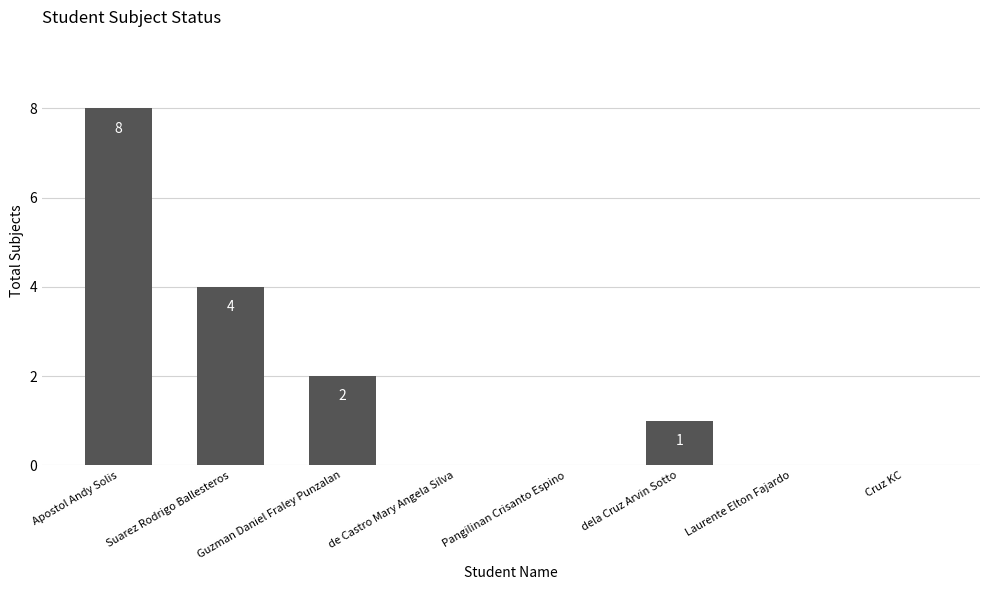

Reading right to left, list all the values displayed in this chart.

Cruz KC=0	Laurente Elton Fajardo=0	dela Cruz Arvin Sotto=1	Pangilinan Crisanto Espino=0	de Castro Mary Angela Silva=0	Guzman Daniel Fraley Punzalan=2	Suarez Rodrigo Ballesteros=4	Apostol Andy Solis=8